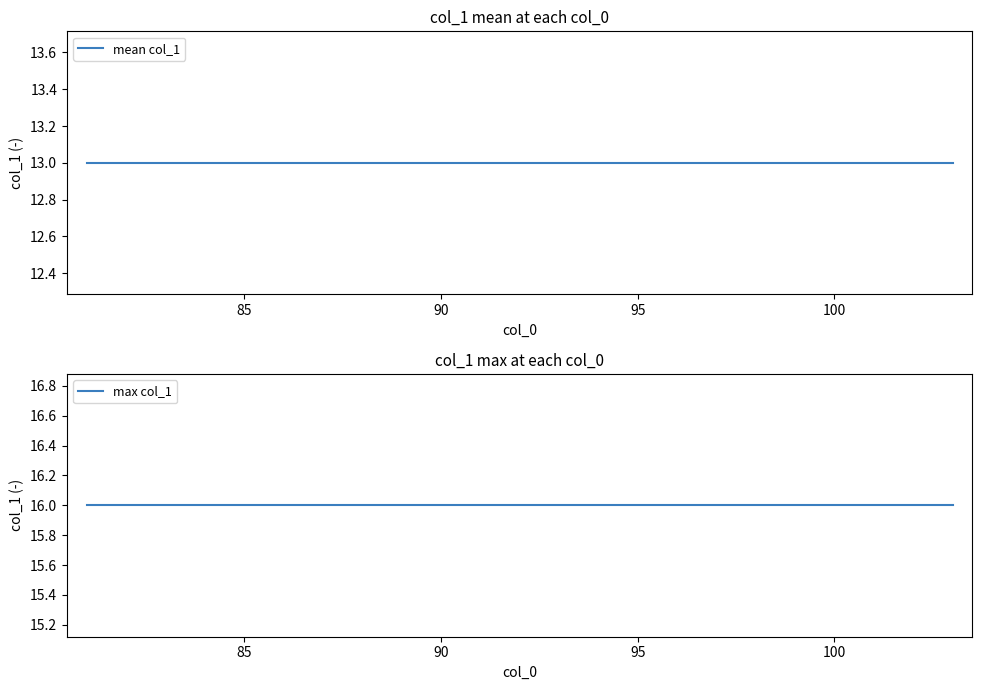

Which series has the largest range (max minus min)?

mean col_1